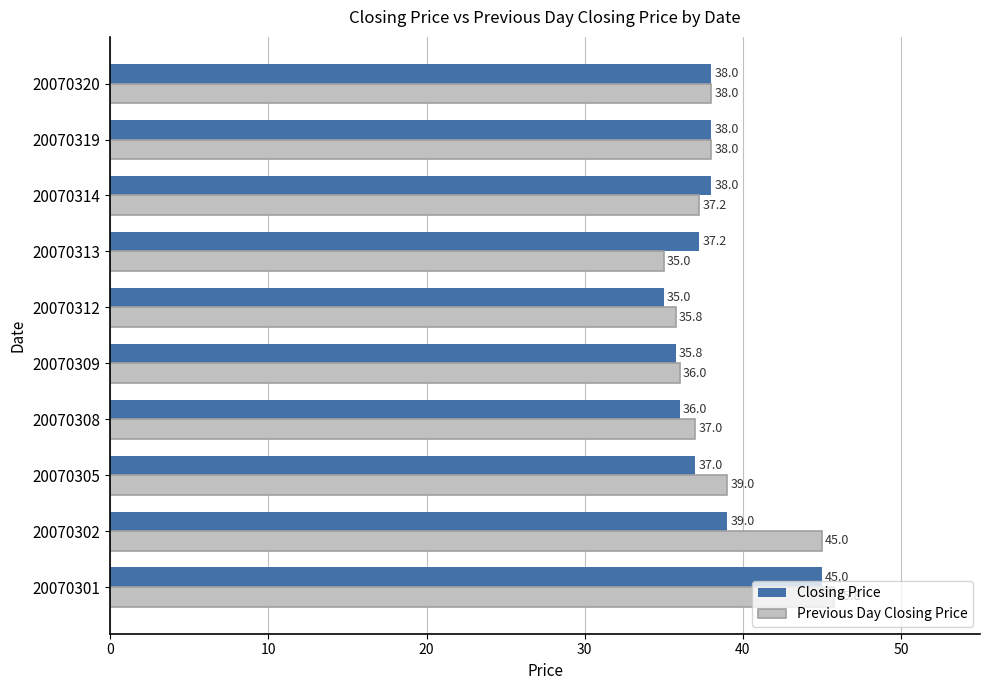

How many categories are shown in the chart?

10